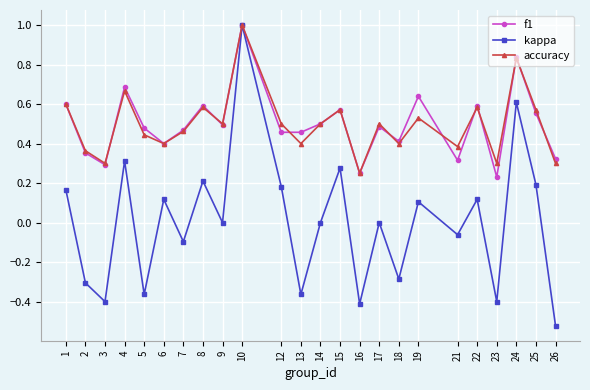

Is the value of accuracy at 4 greater than the value of kappa at 3?

Yes